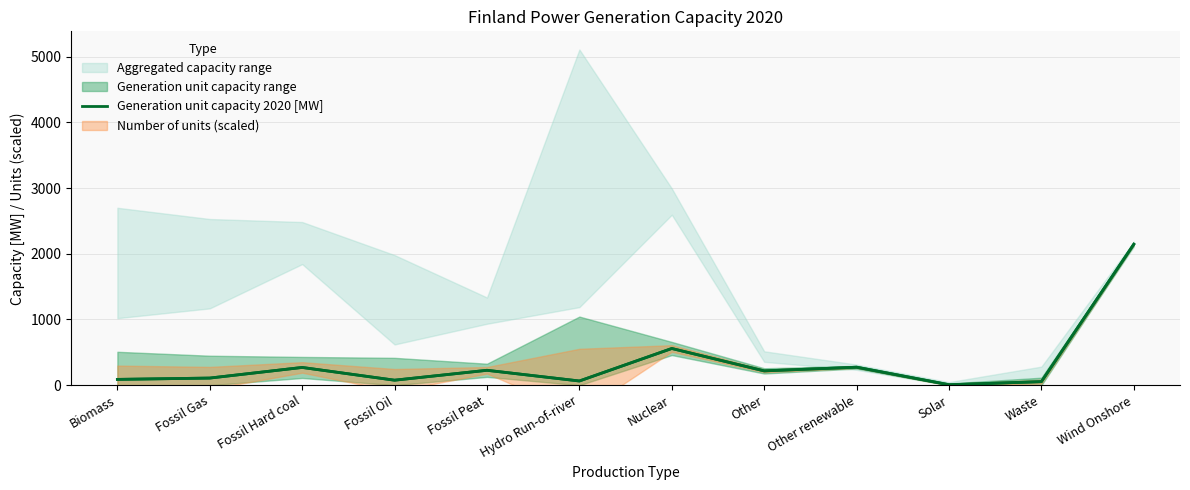

Reading right to left, list all the values displayed in this chart.

Wind Onshore=2145.0	Waste=54.3	Solar=7.0	Other renewable=274.0	Other=218.0	Nuclear=558.8	Hydro Run-of-river=64.2	Fossil Peat=227.0	Fossil Oil=76.5	Fossil Hard coal=270.4	Fossil Gas=108.8	Biomass=88.6